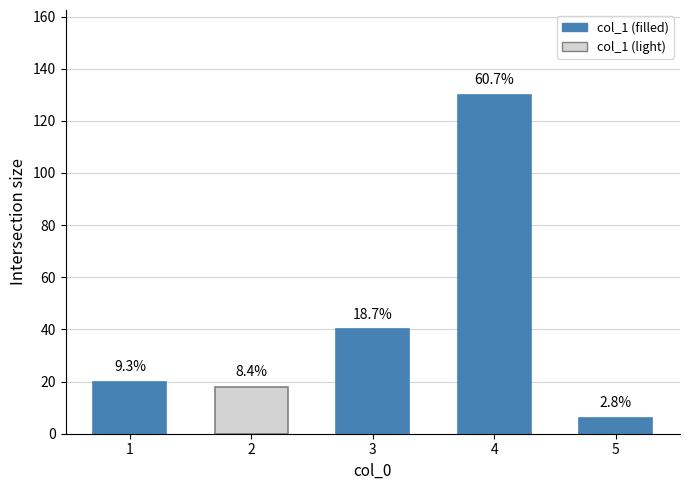

Are the bars horizontal?

No